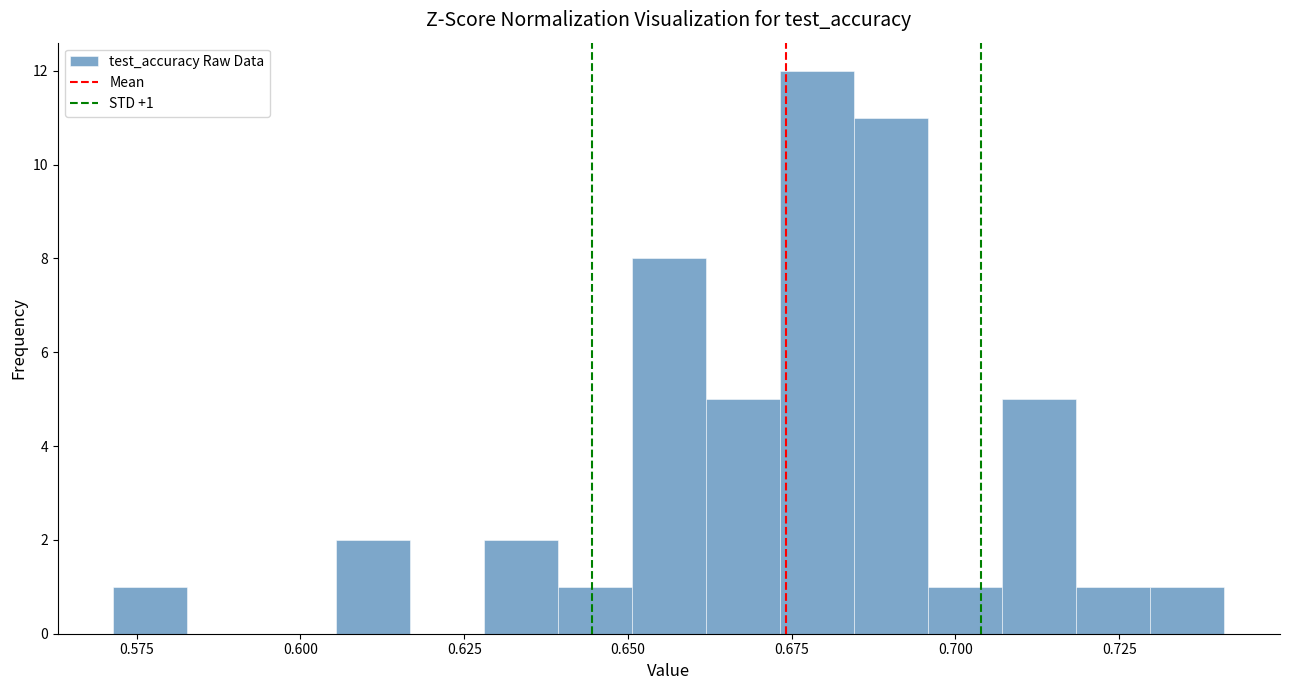

Read against the x-axis, roughly where is the centre of the tallest bar?

0.680